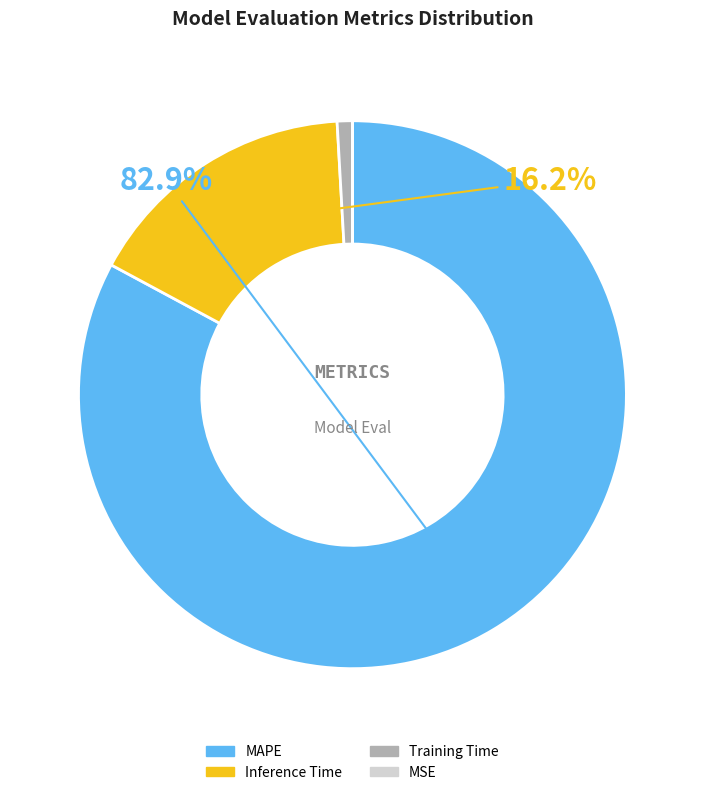

The Training Time slice represents 1% of the pie. True or false?

True